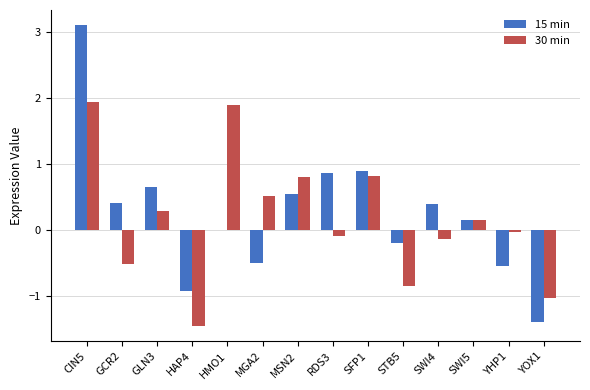

At which category does the chart reach its peak across all series?

CIN5